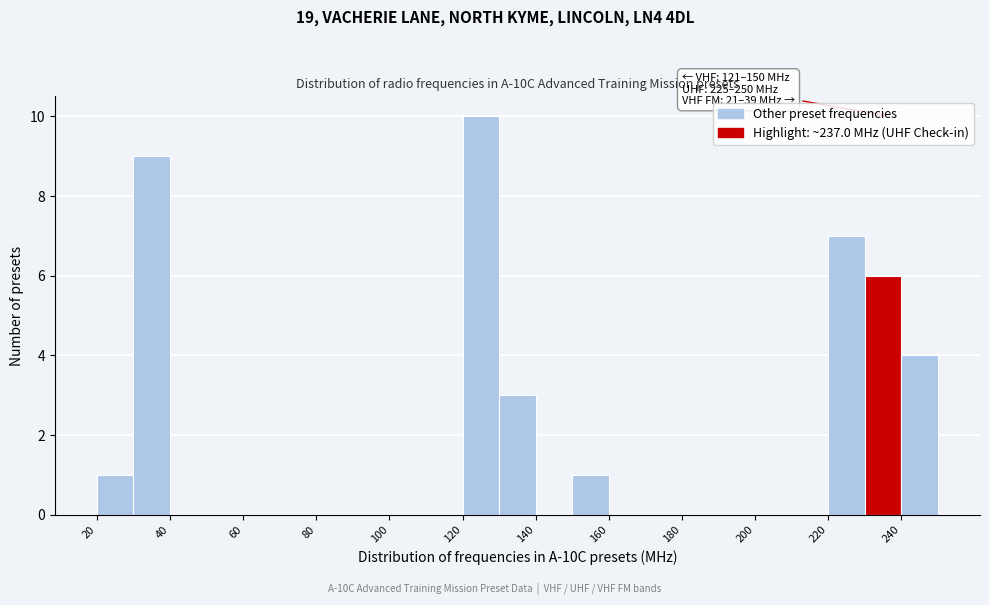

Which range on the x-axis has the tallest bar?

120 to 130